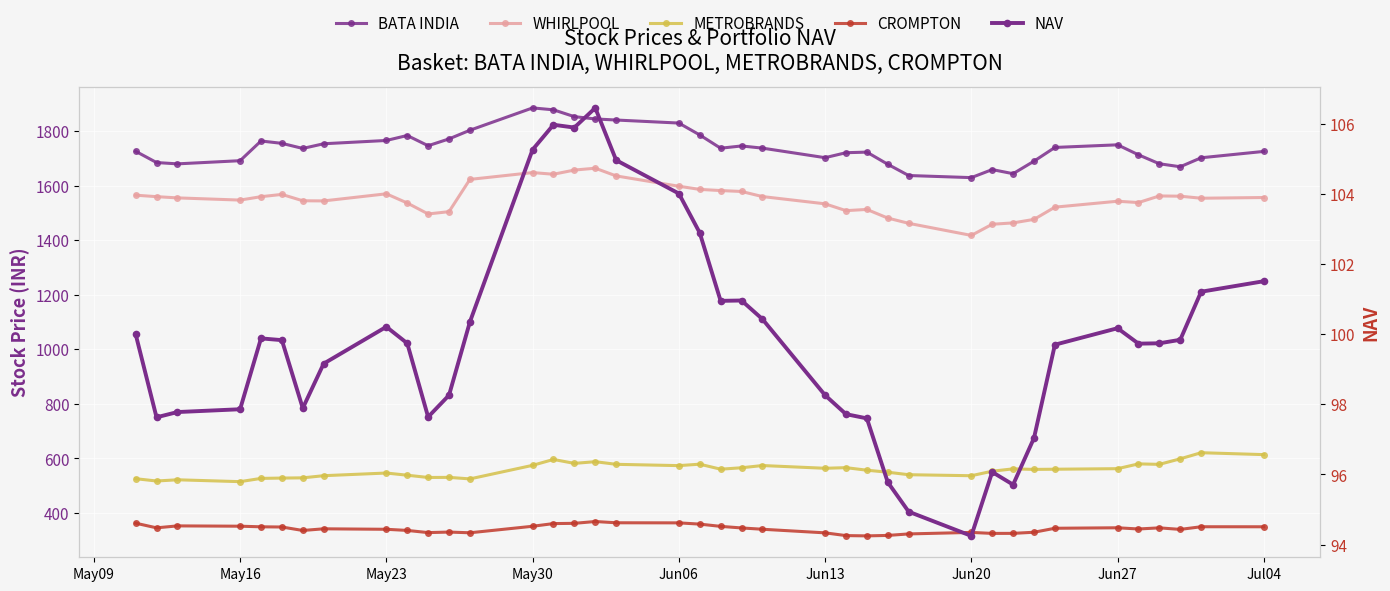

The CROMPTON series shows 101.5 at 11. True or false?

False